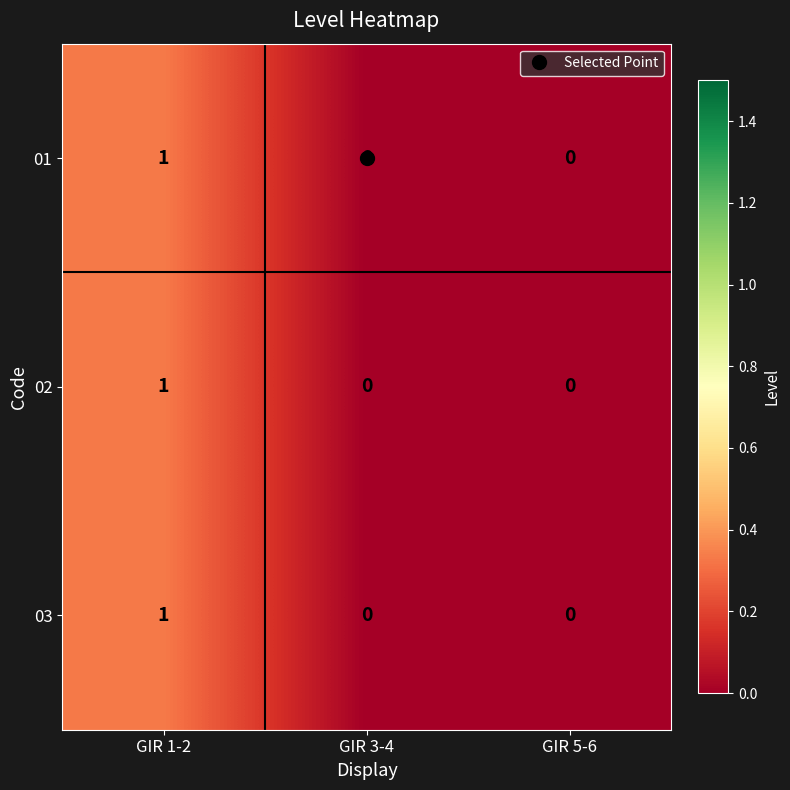

How many values in 03 are above zero?

1